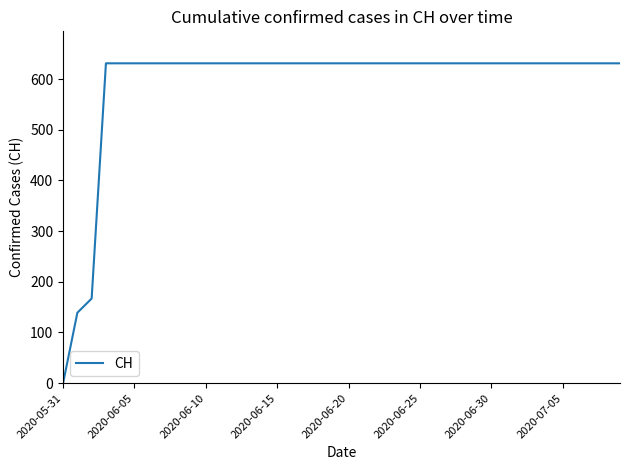

What is the average value?

591